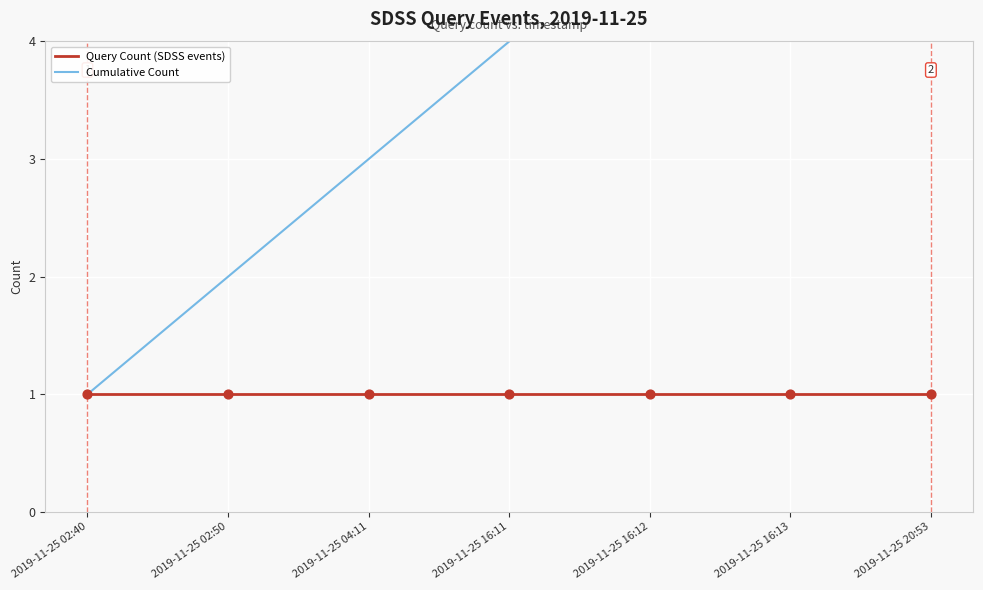

At how many categories does at least one series exceed 1?

6